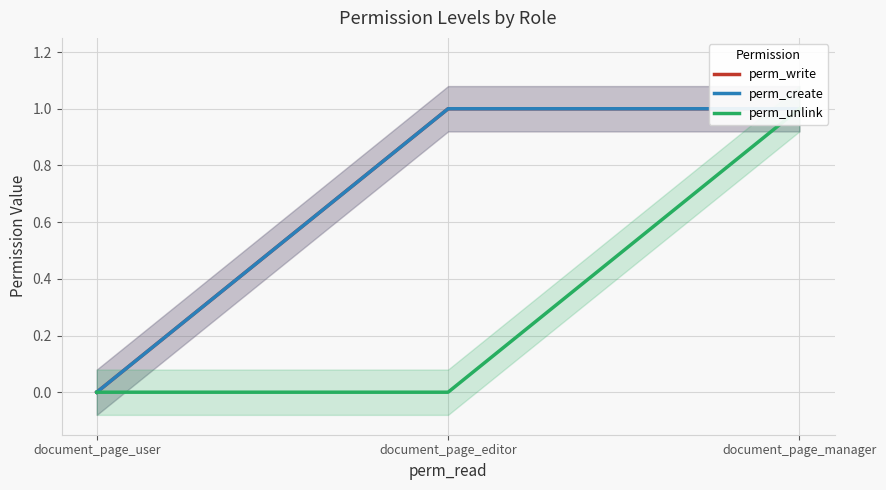

Rank the categories by perm_write value from lowest to highest.

document_page_user, document_page_editor, document_page_manager